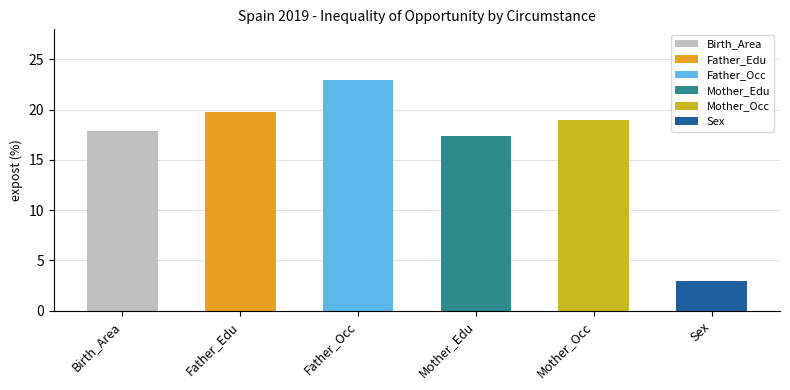

Which category has the lowest value across all series?

Sex